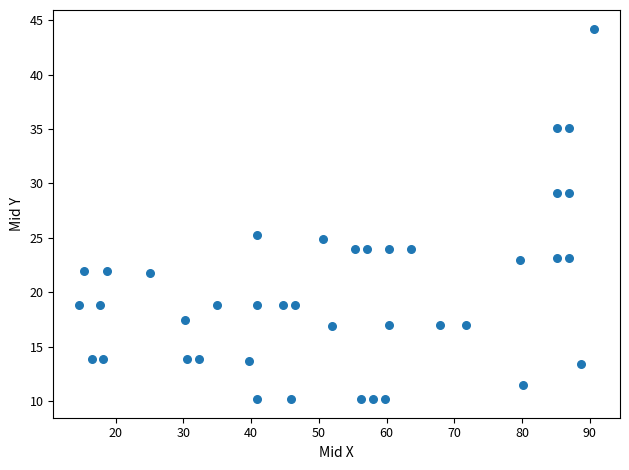

What is the range of X values (max minus min)?

76.0